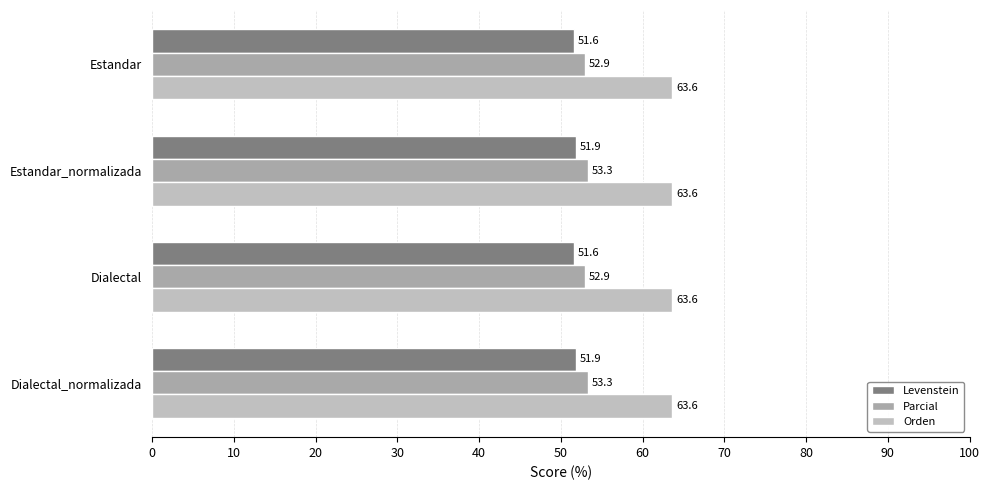

What are all the series names shown in the legend?

Levenstein, Parcial, Orden